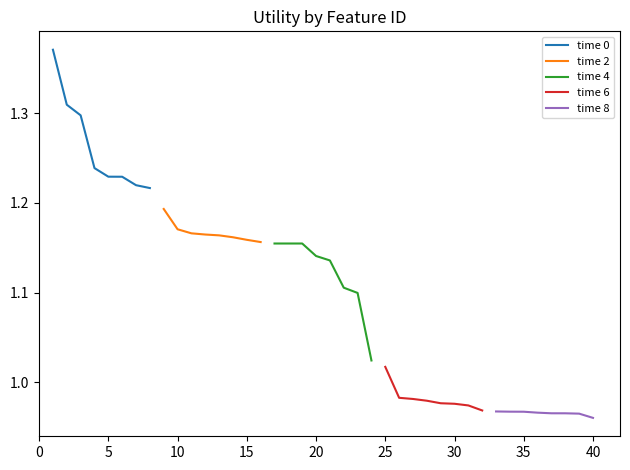

True or false: time 8 and time 2 cross at least once.

False